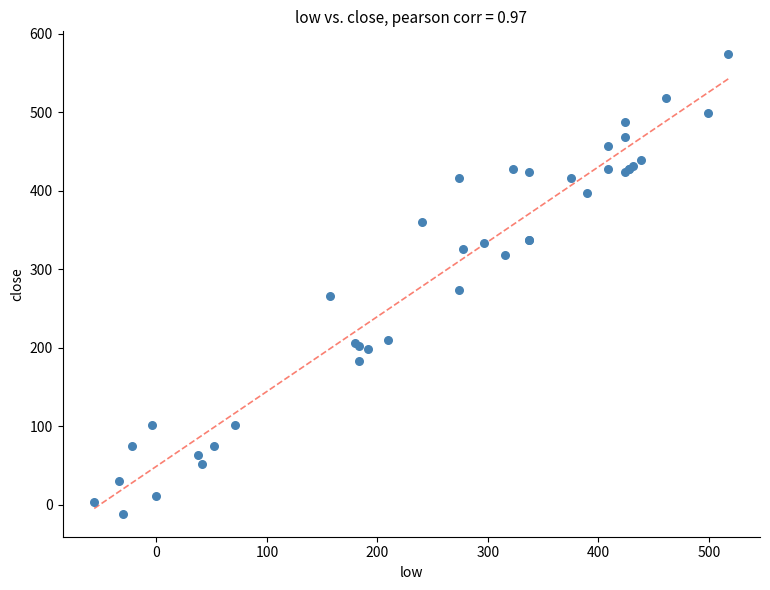

What Y value in the scatter plot is closest to 281?

273.8